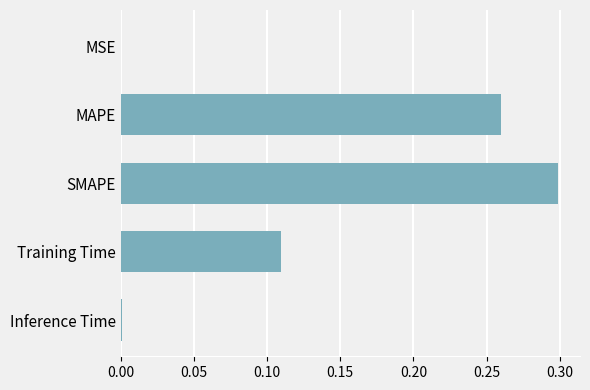

The value at MAPE is 0.3. True or false?

True